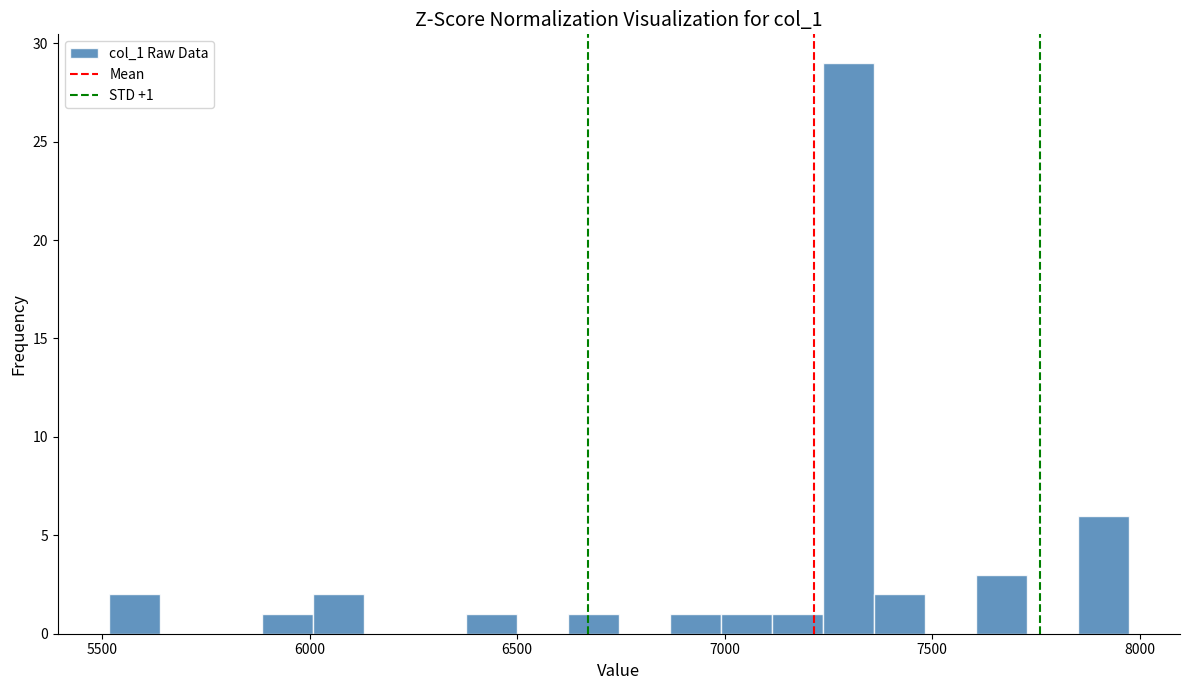

Around what value on the x-axis is the tallest bar? Give the approximate position of its centre, as read against the axis.

7300